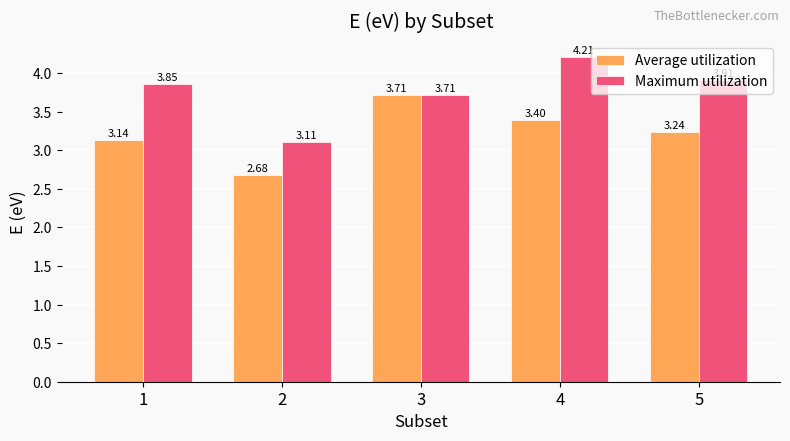

What is the difference between the maximum and minimum values in the Average utilization series?

1.0